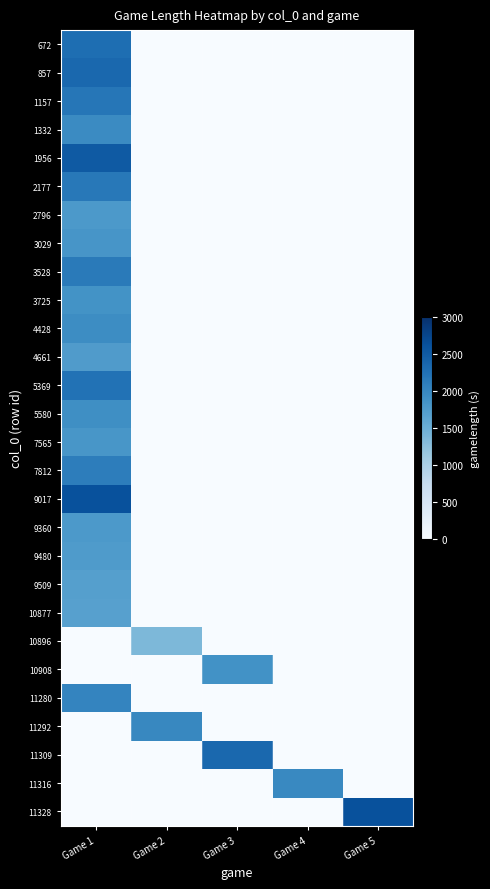

Reading left to right, transcribe all the data shown in this chart.

row_0: 2282	0	0	0	0
row_1: 2350	0	0	0	0
row_2: 2186	0	0	0	0
row_3: 1951	0	0	0	0
row_4: 2508	0	0	0	0
row_5: 2164	0	0	0	0
row_6: 1770	0	0	0	0
row_7: 1823	0	0	0	0
row_8: 2137	0	0	0	0
row_9: 1855	0	0	0	0
row_10: 1926	0	0	0	0
row_11: 1741	0	0	0	0
row_12: 2231	0	0	0	0
row_13: 1901	0	0	0	0
row_14: 1809	0	0	0	0
row_15: 2102	0	0	0	0
row_16: 2615	0	0	0	0
row_17: 1780	0	0	0	0
row_18: 1752	0	0	0	0
row_19: 1691	0	0	0	0
row_20: 1683	0	0	0	0
row_21: 0	1368	0	0	0
row_22: 0	0	1870	0	0
row_23: 2019	0	0	0	0
row_24: 0	1992	0	0	0
row_25: 0	0	2354	0	0
row_26: 0	0	0	1972	0
row_27: 0	0	0	0	2624